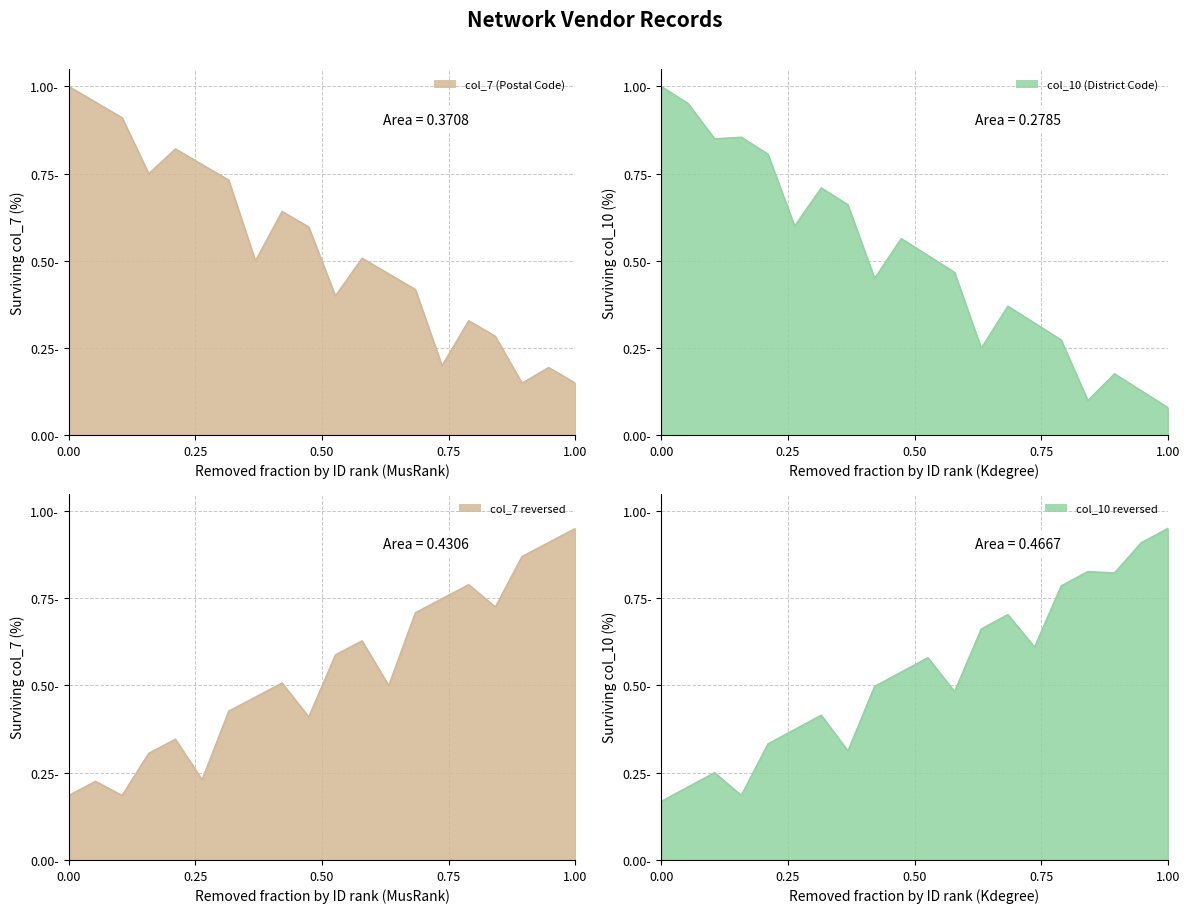

True or false: col_7 reversed line has more than 2 points higher than both neighbors.

True